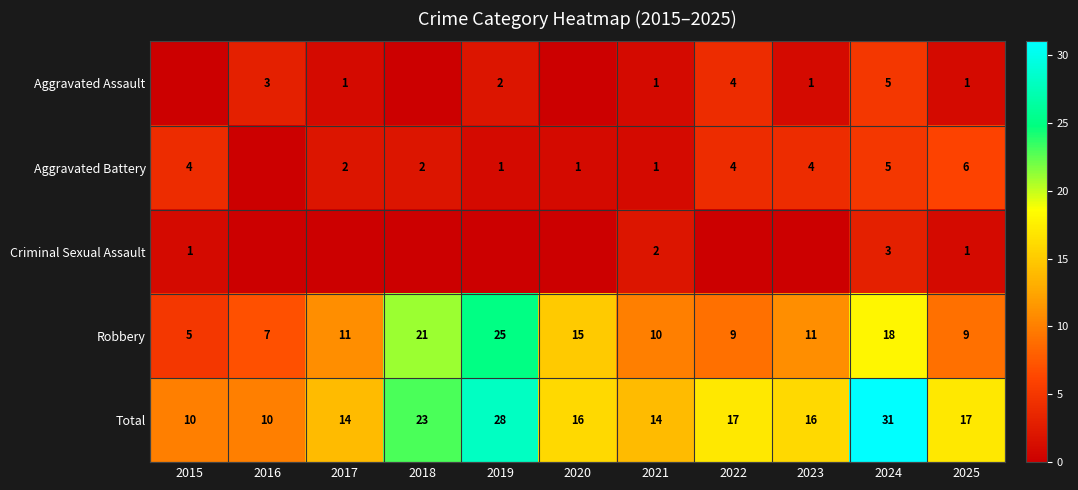

How many data points in Aggravated Battery are less than 2?

4